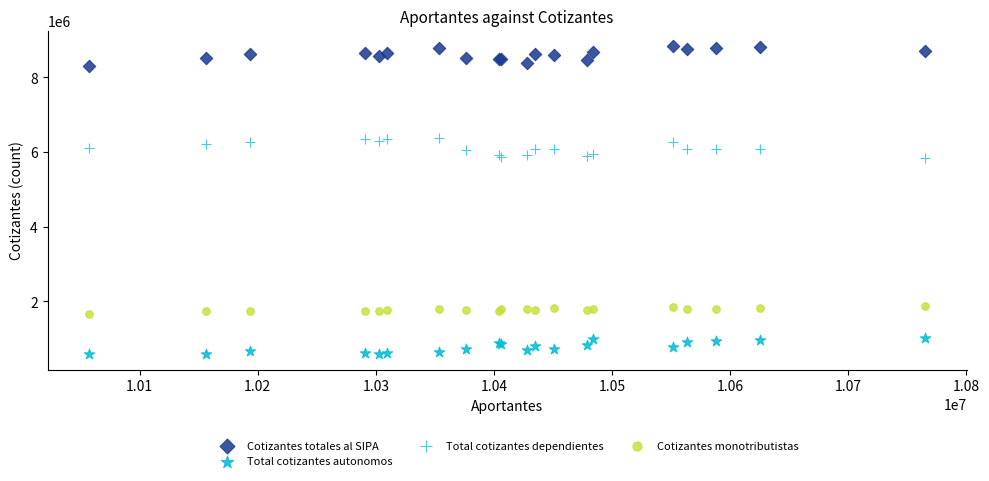

Which series reaches the minimum Y coordinate?

Total cotizantes autonomos